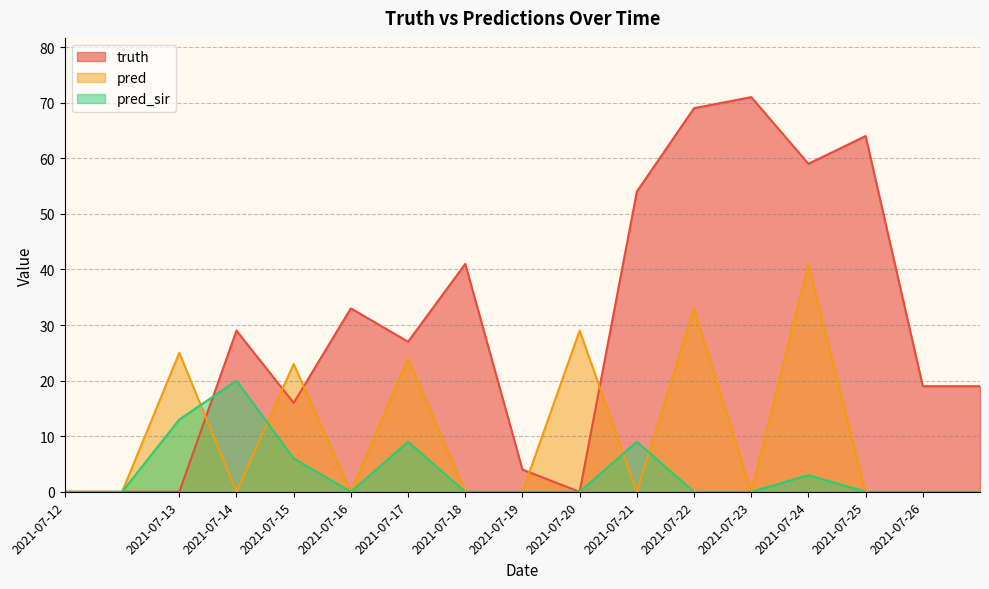

What is the spread (max minus min) of values at 2021-07-14?

29